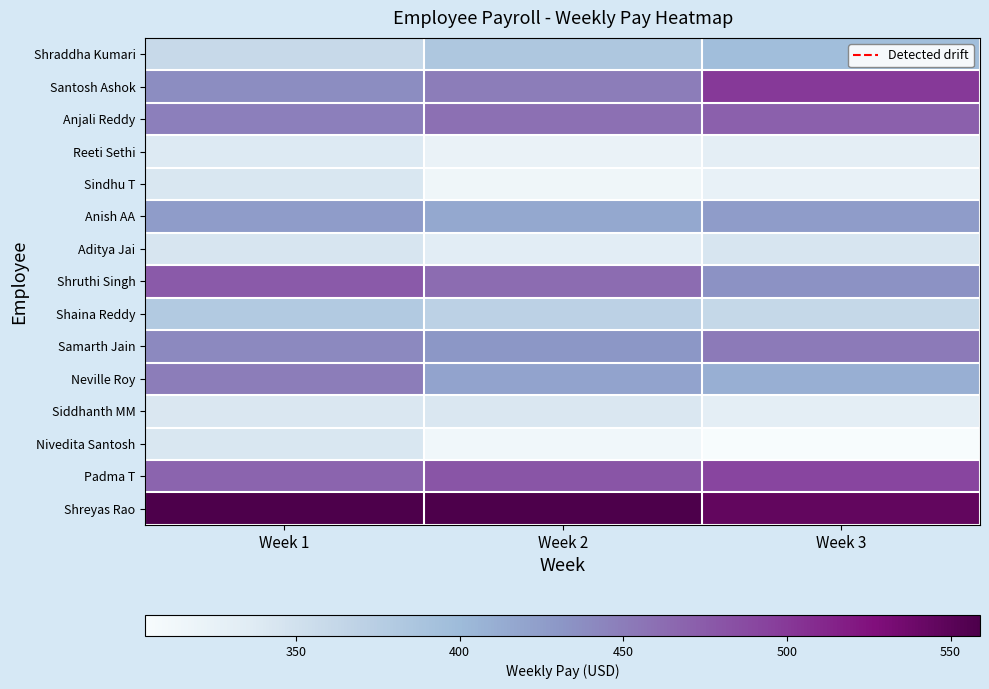

Reading left to right, what are all the values shown in this chart?

Shraddha Kumari: Week 1=360.0	Week 2=384.0	Week 3=396.0
Santosh Ashok: Week 1=437.5	Week 2=450.0	Week 3=500.0
Anjali Reddy: Week 1=448.0	Week 2=459.2	Week 3=470.4
Reeti Sethi: Week 1=338.1	Week 2=322.0	Week 3=330.1
Sindhu T: Week 1=342.0	Week 2=315.0	Week 3=324.0
Anish AA: Week 1=426.4	Week 2=416.0	Week 3=426.4
Aditya Jai: Week 1=344.4	Week 2=332.1	Week 3=344.4
Shruthi Singh: Week 1=476.0	Week 2=462.0	Week 3=434.0
Shaina Reddy: Week 1=380.0	Week 2=370.5	Week 3=361.0
Samarth Jain: Week 1=441.0	Week 2=430.5	Week 3=451.5
Neville Roy: Week 1=450.0	Week 2=420.0	Week 3=410.0
Siddhanth MM: Week 1=341.0	Week 2=341.0	Week 3=330.0
Nivedita Santosh: Week 1=342.0	Week 2=313.5	Week 3=304.0
Padma T: Week 1=468.0	Week 2=480.0	Week 3=492.0
Shreyas Rao: Week 1=559.0	Week 2=559.0	Week 3=546.0